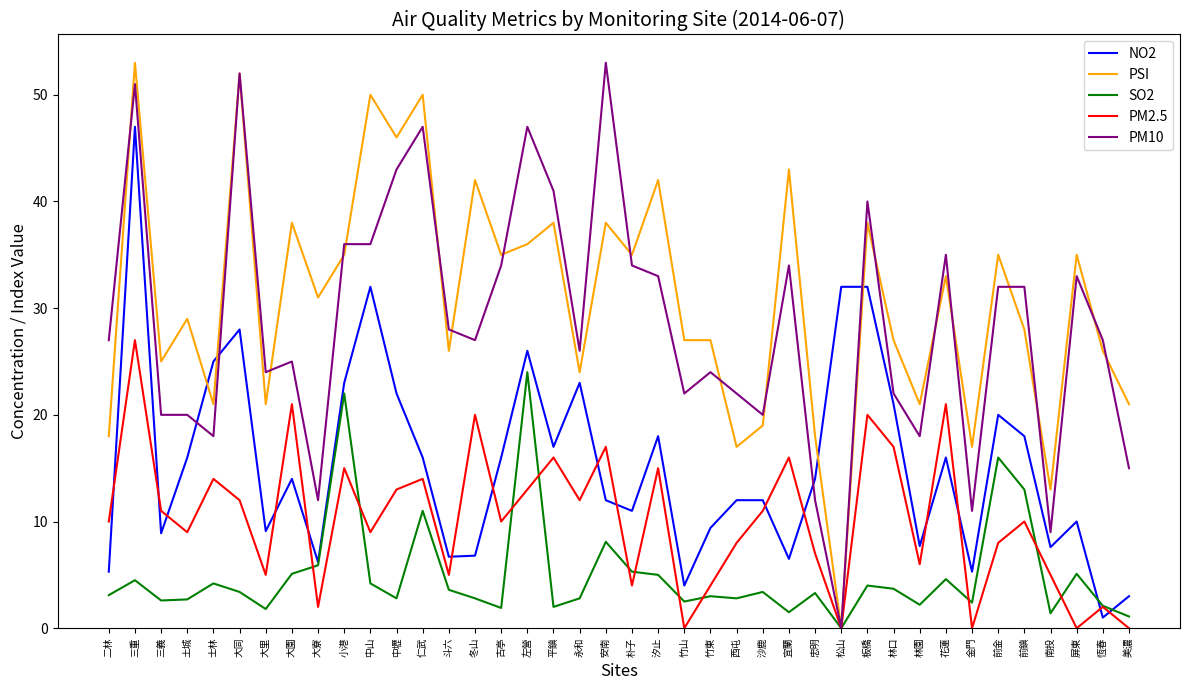

At which category is the sum across all series the highest?

三重